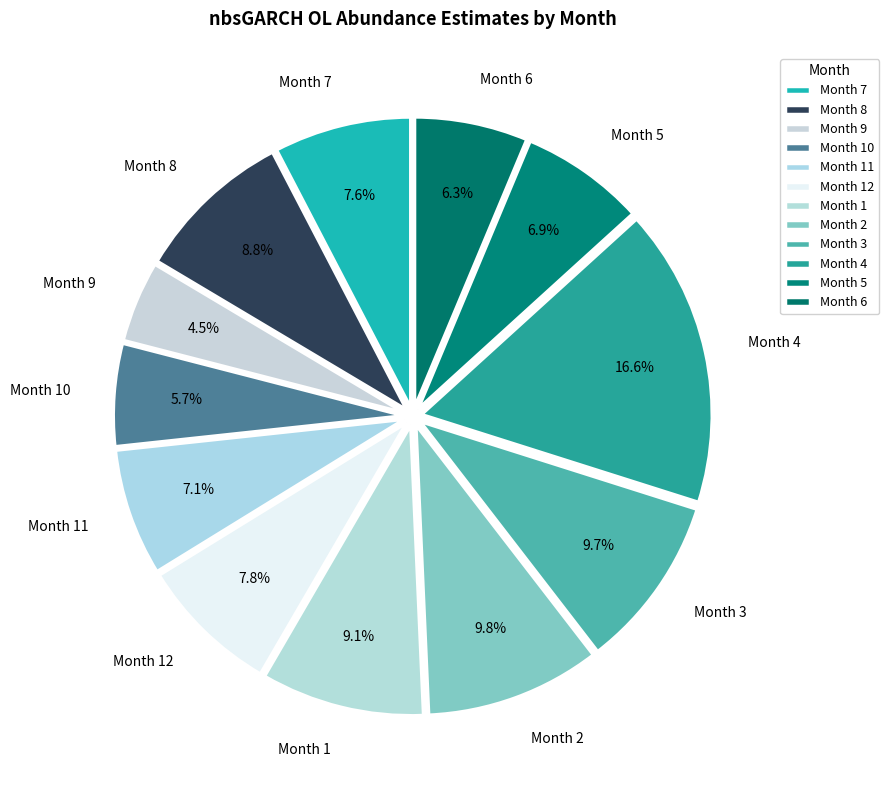

What is the total percentage of Month 4 and Month 8?

25.4%